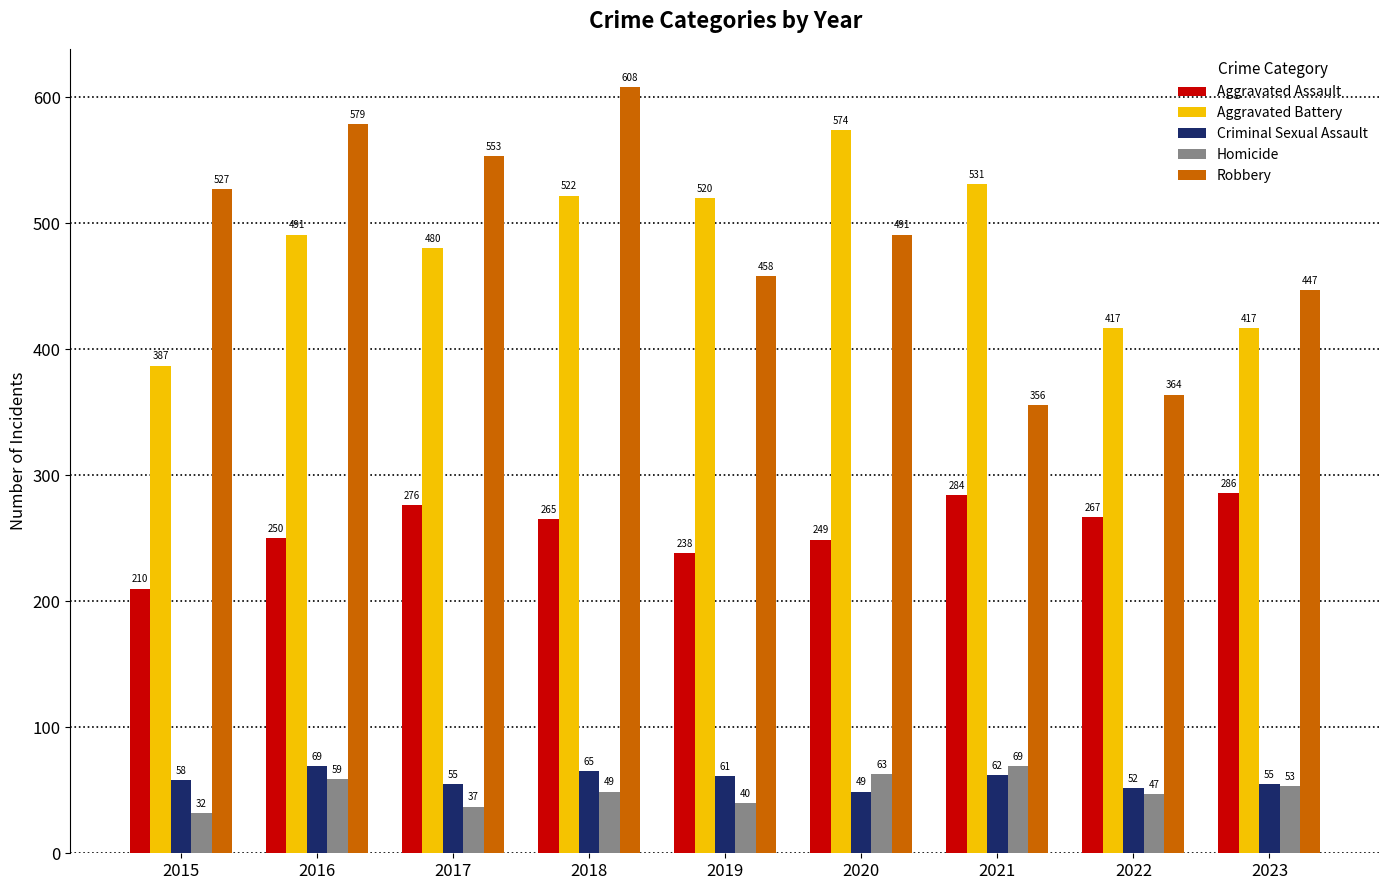

Reading left to right, what are all the values shown in this chart?

Aggravated Assault: 2015=210	2016=250	2017=276	2018=265	2019=238	2020=249	2021=284	2022=267	2023=286
Aggravated Battery: 2015=387	2016=491	2017=480	2018=522	2019=520	2020=574	2021=531	2022=417	2023=417
Criminal Sexual Assault: 2015=58	2016=69	2017=55	2018=65	2019=61	2020=49	2021=62	2022=52	2023=55
Homicide: 2015=32	2016=59	2017=37	2018=49	2019=40	2020=63	2021=69	2022=47	2023=53
Robbery: 2015=527	2016=579	2017=553	2018=608	2019=458	2020=491	2021=356	2022=364	2023=447